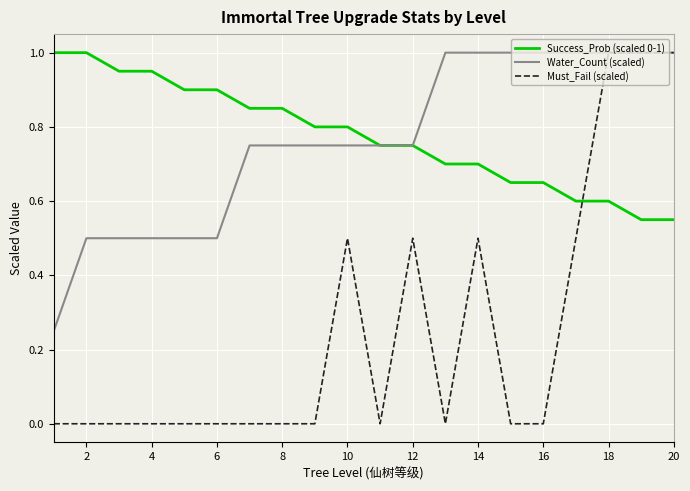

What is the maximum value for Success_Prob (scaled 0-1)?

1.0